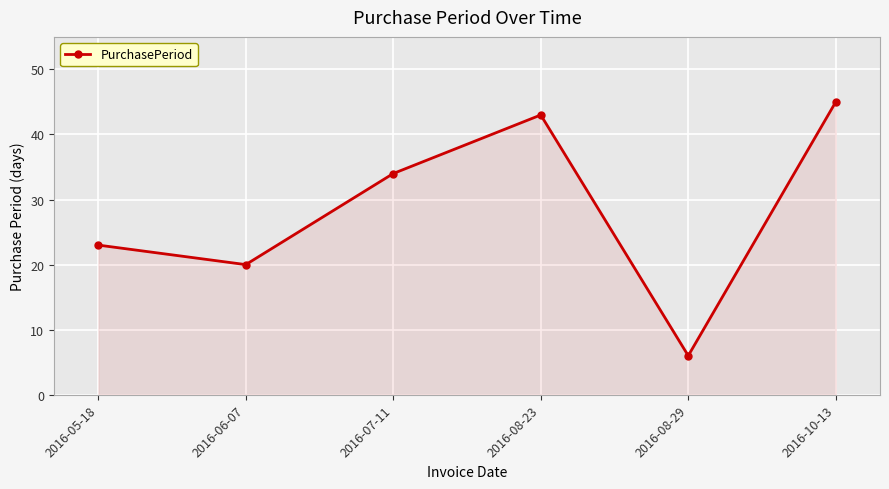

What is the difference between the maximum and minimum values?

39